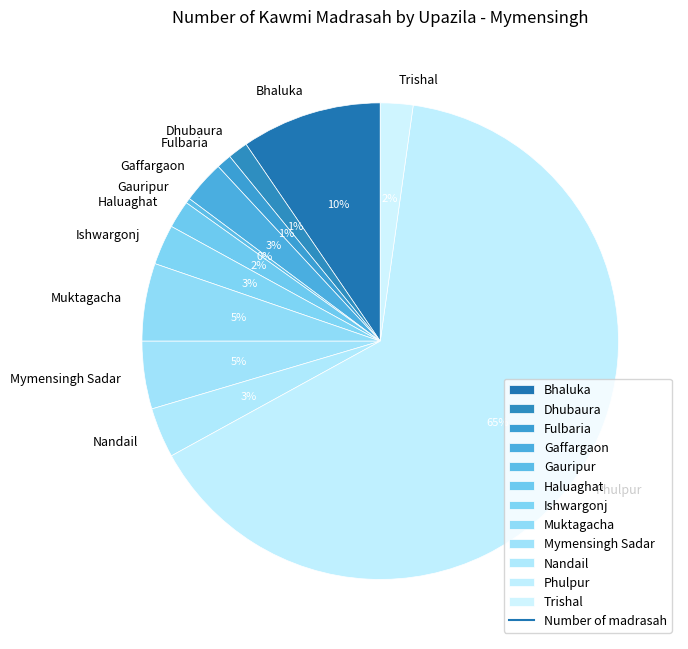

Count the number of slices in the pie.

12